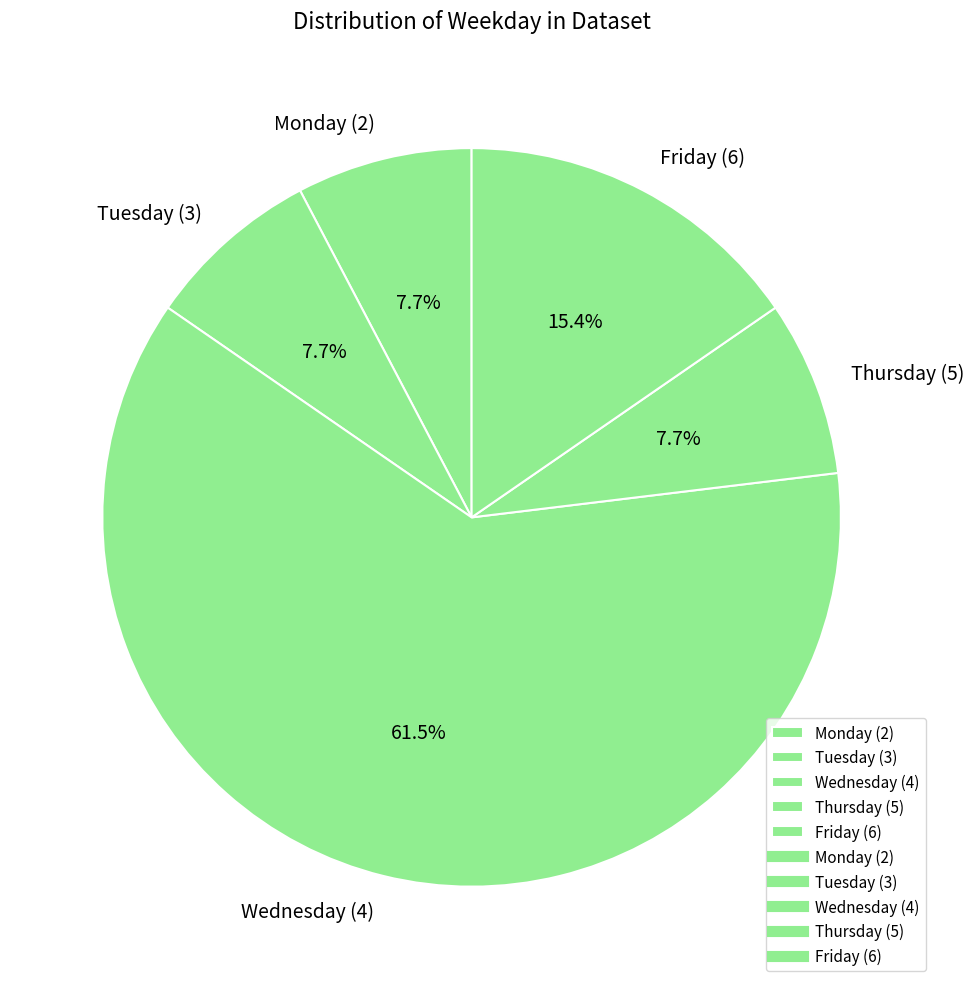

What is the largest slice in the pie chart?

Wednesday (4)